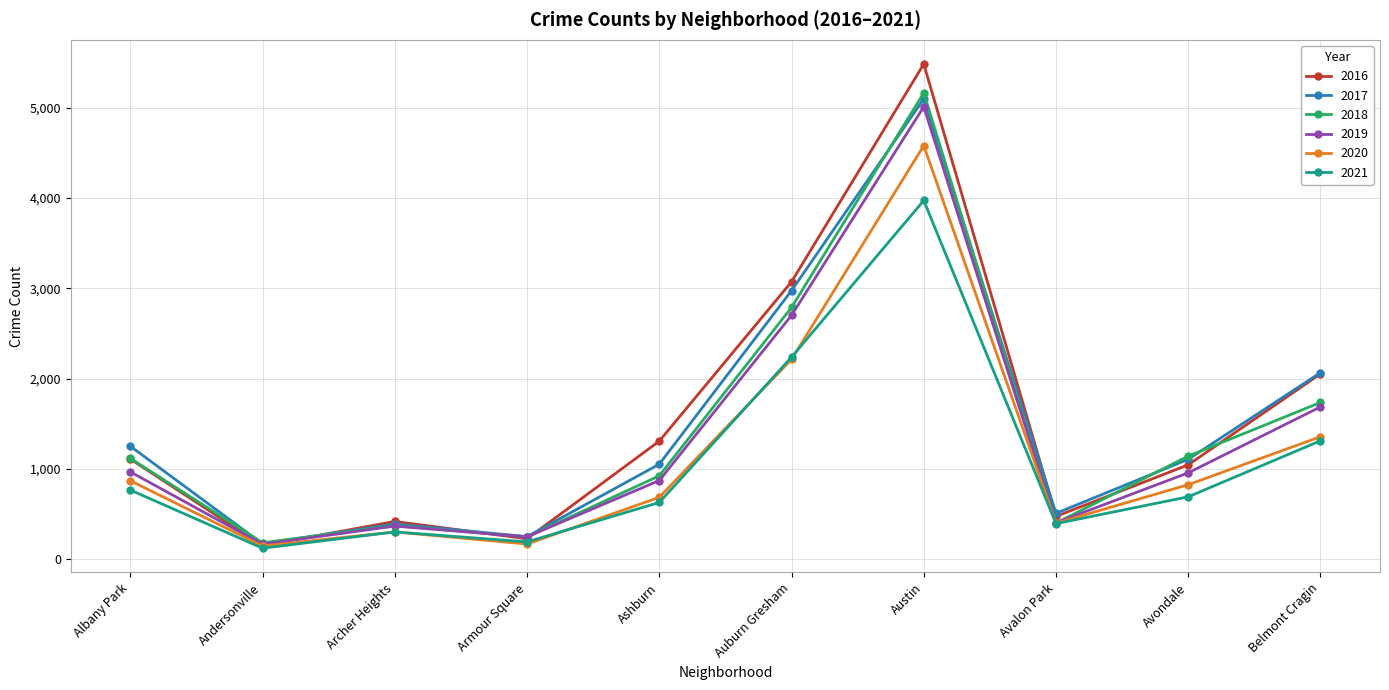

What is the minimum value shown in the chart?

123